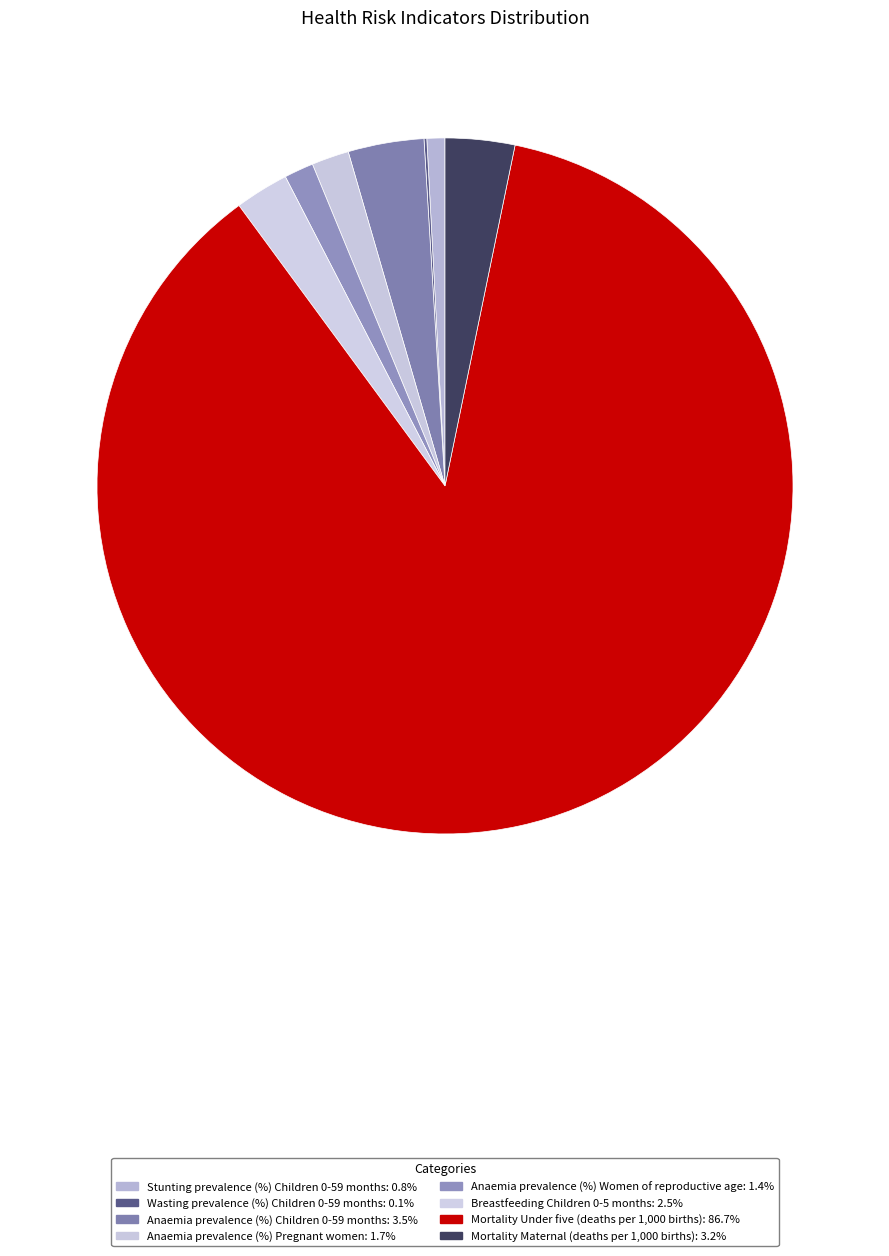

What is the largest slice in the pie chart?

Mortality Under five (deaths per 1,000 births)